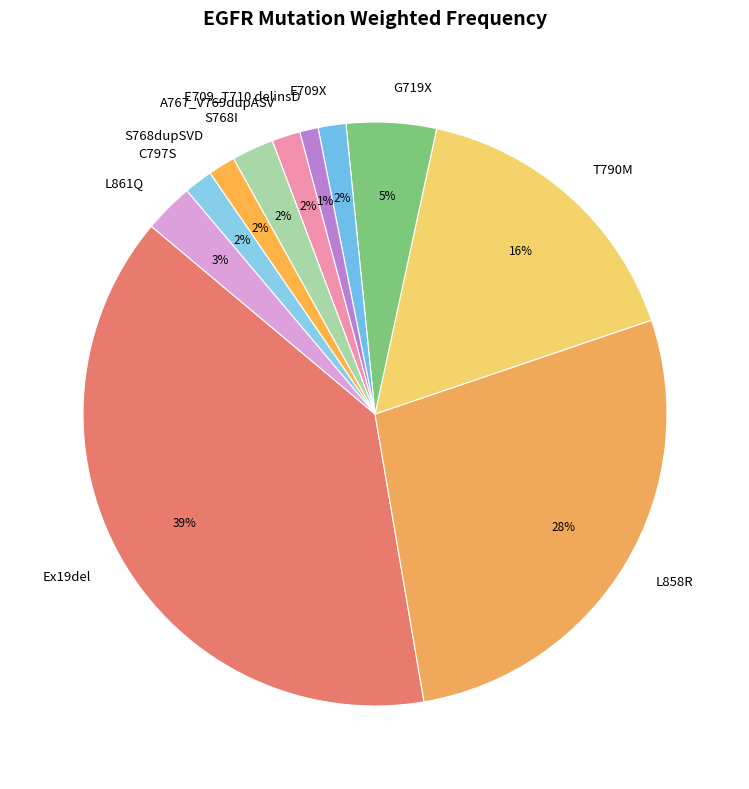

Which has a higher value, S768dupSVD or L858R?

L858R